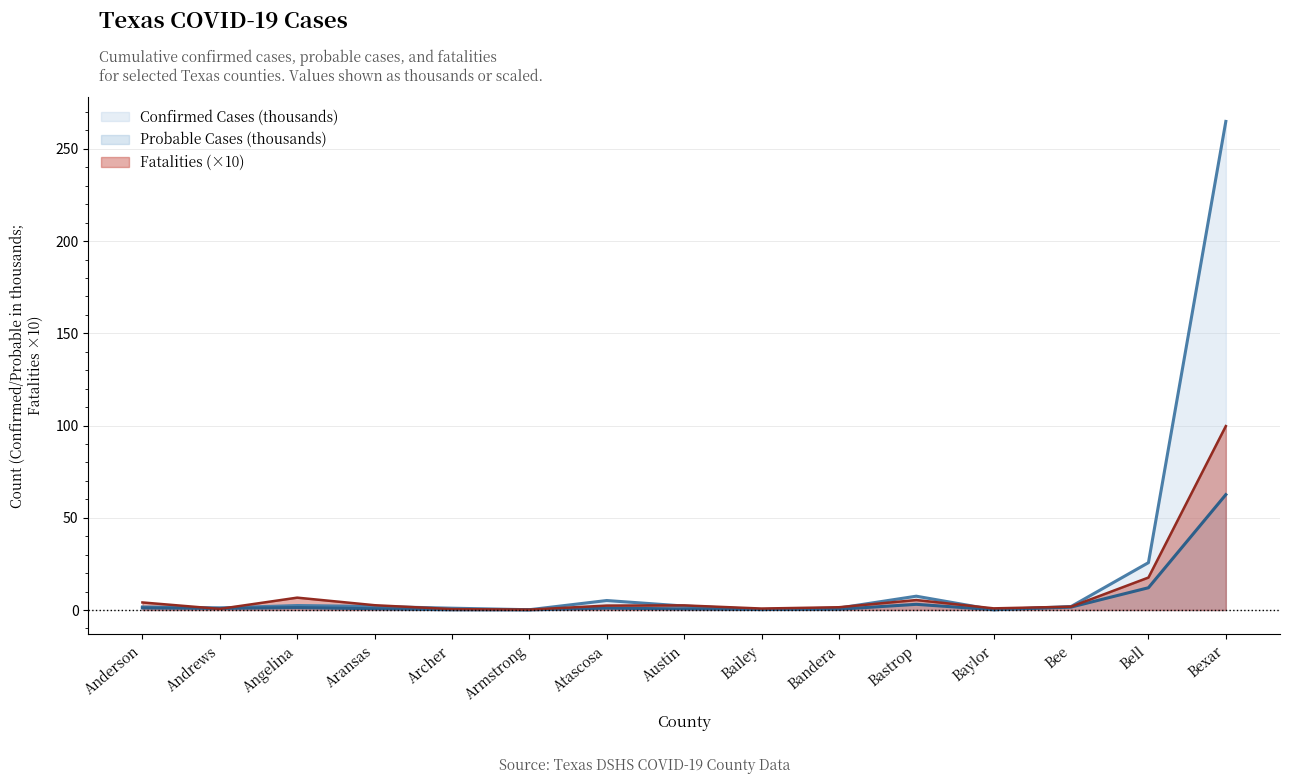

What is the label of the 11th point from the right?

Archer